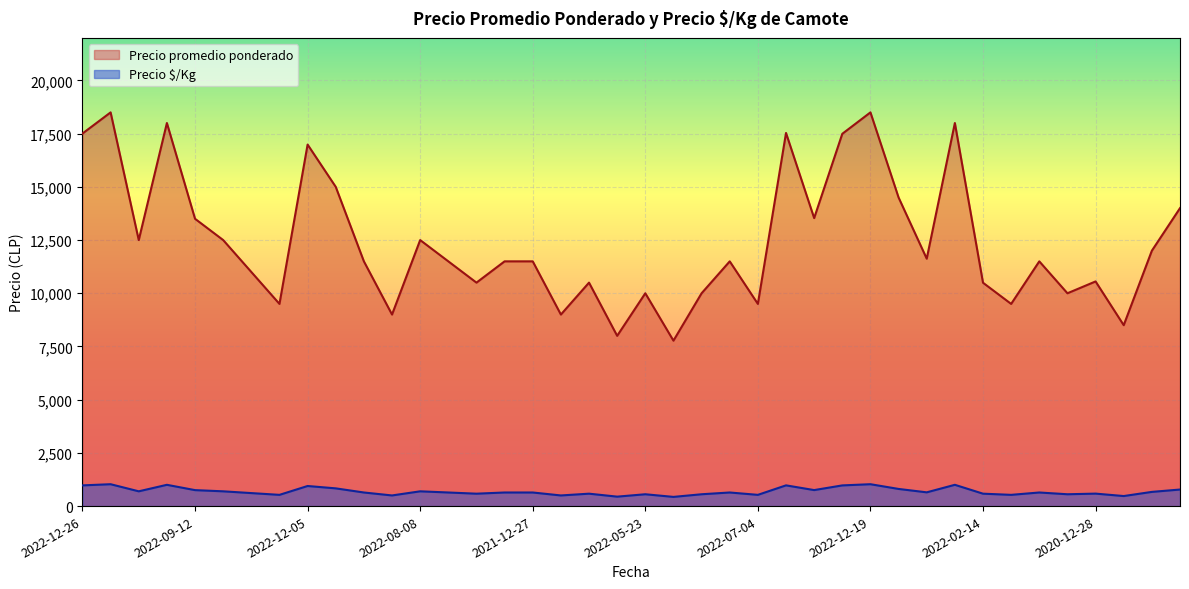

How many lines are shown in the chart?

2